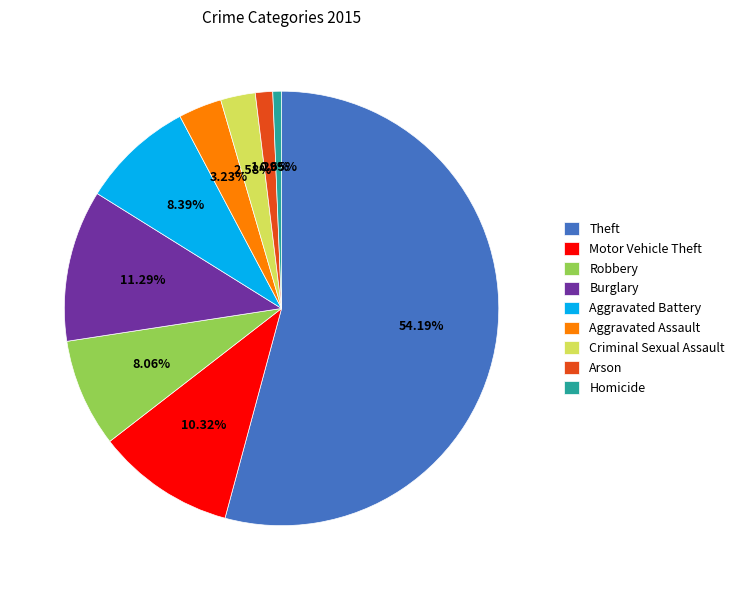

How many slices are in this pie chart?

9